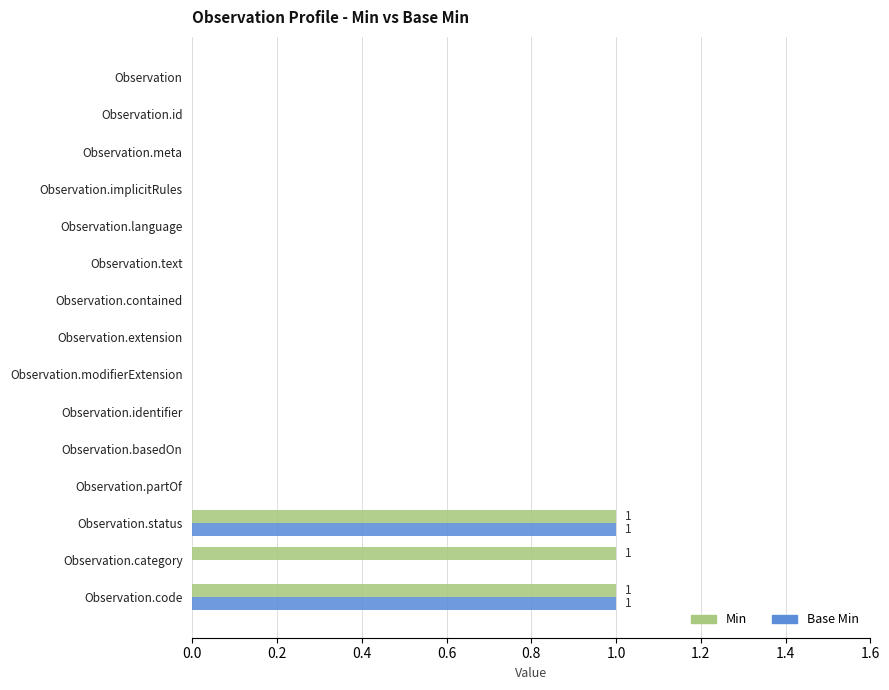

What is the sum of all Min values?

3